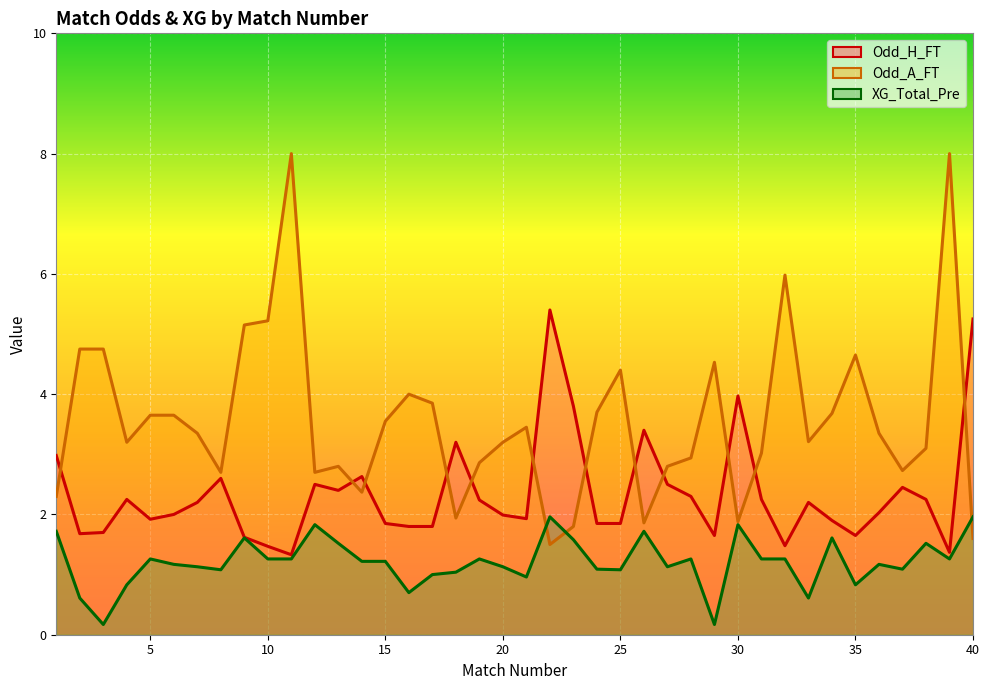

Rank the categories by Odd_A_FT value from lowest to highest.

22, 40, 23, 26, 30, 18, 1, 14, 8, 12, 37, 13, 27, 19, 28, 31, 38, 4, 20, 33, 7, 36, 21, 15, 5, 6, 34, 24, 17, 16, 25, 29, 35, 2, 3, 9, 10, 32, 11, 39